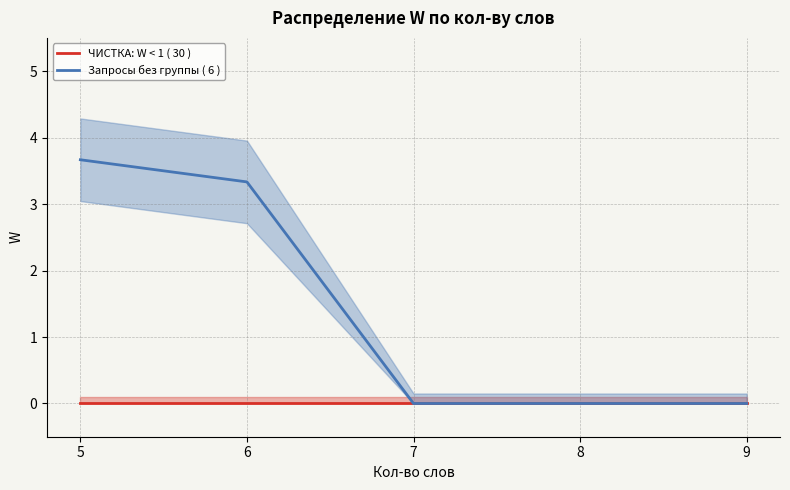

True or false: Запросы без группы ( 6 ) and ЧИСТКА: W < 1 ( 30 ) intersect in this chart.

False